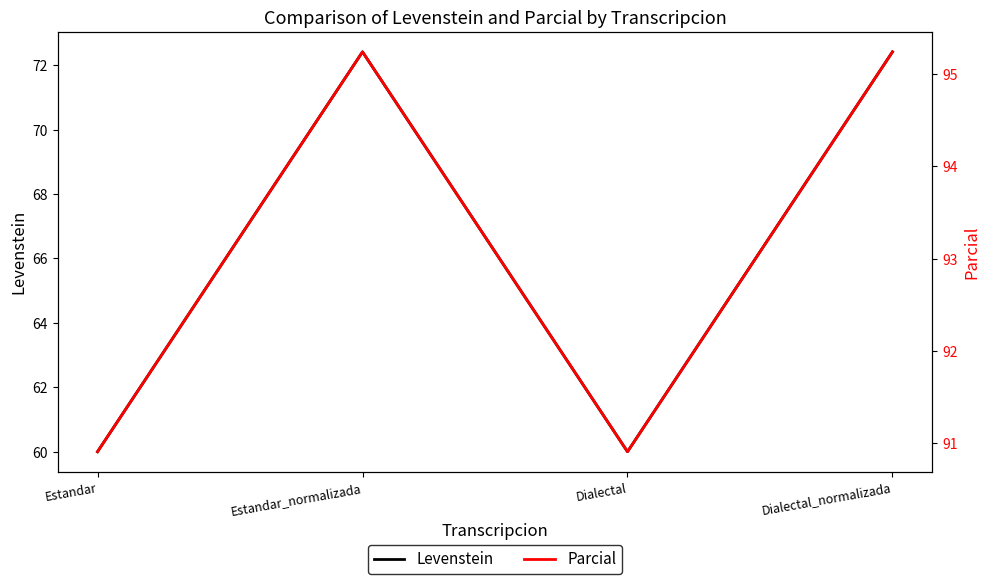

How many lines are shown in the chart?

2